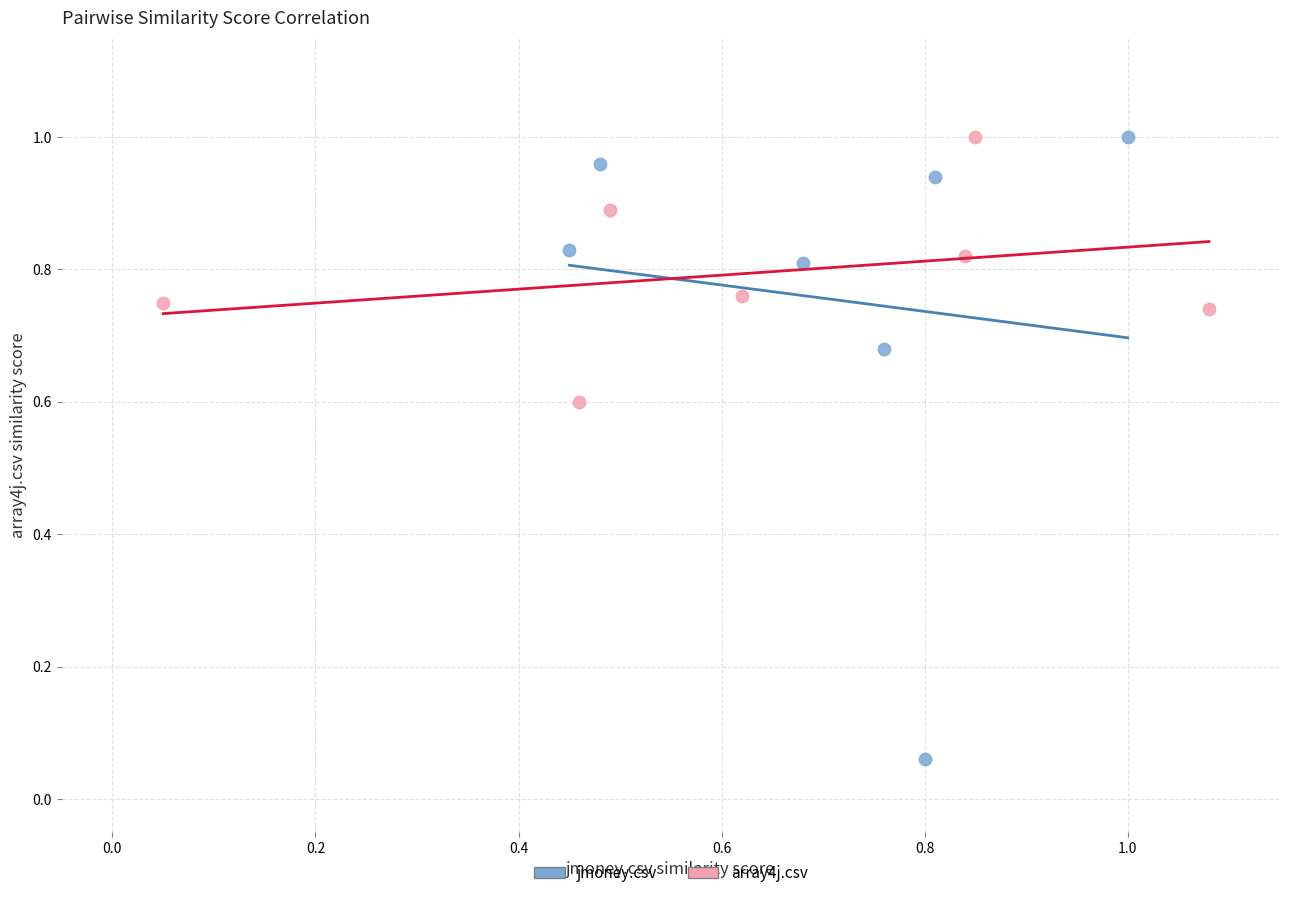

Which series has the largest Y range (max minus min)?

jmoney.csv